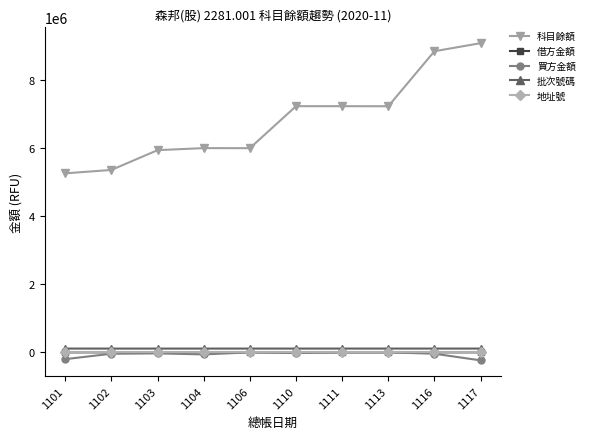

How many distinct data groups are displayed?

5